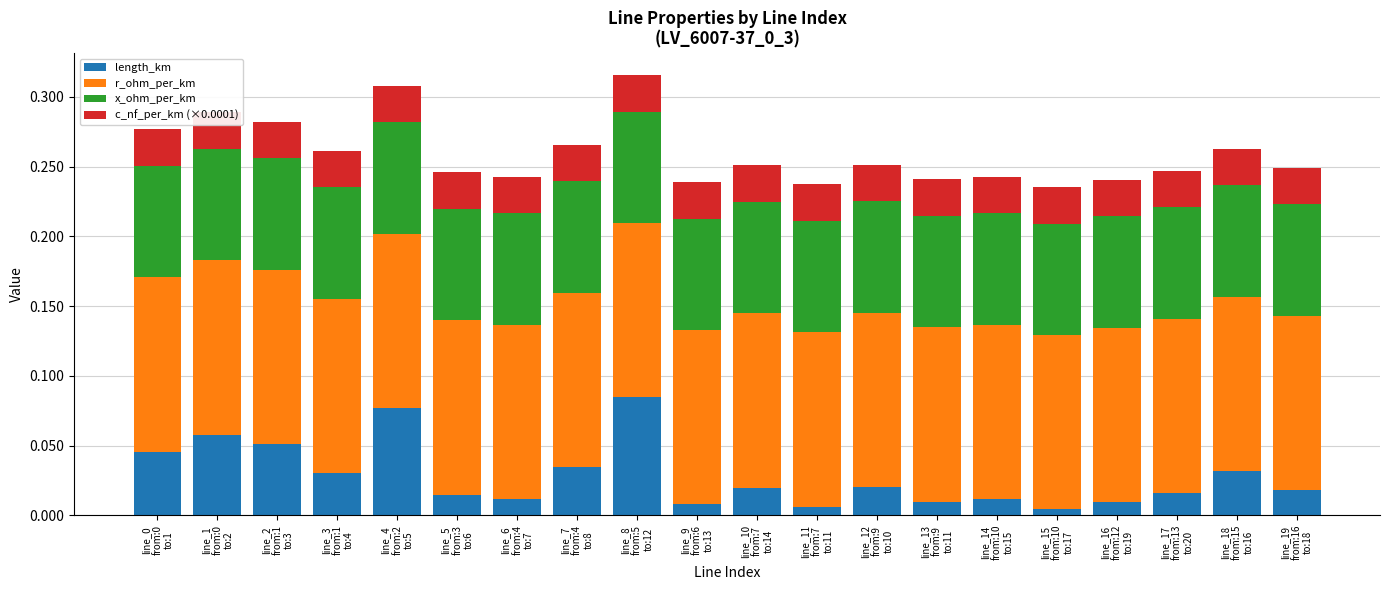

What is the label of the 9th bar from the left?

line_8
from:5
to:12